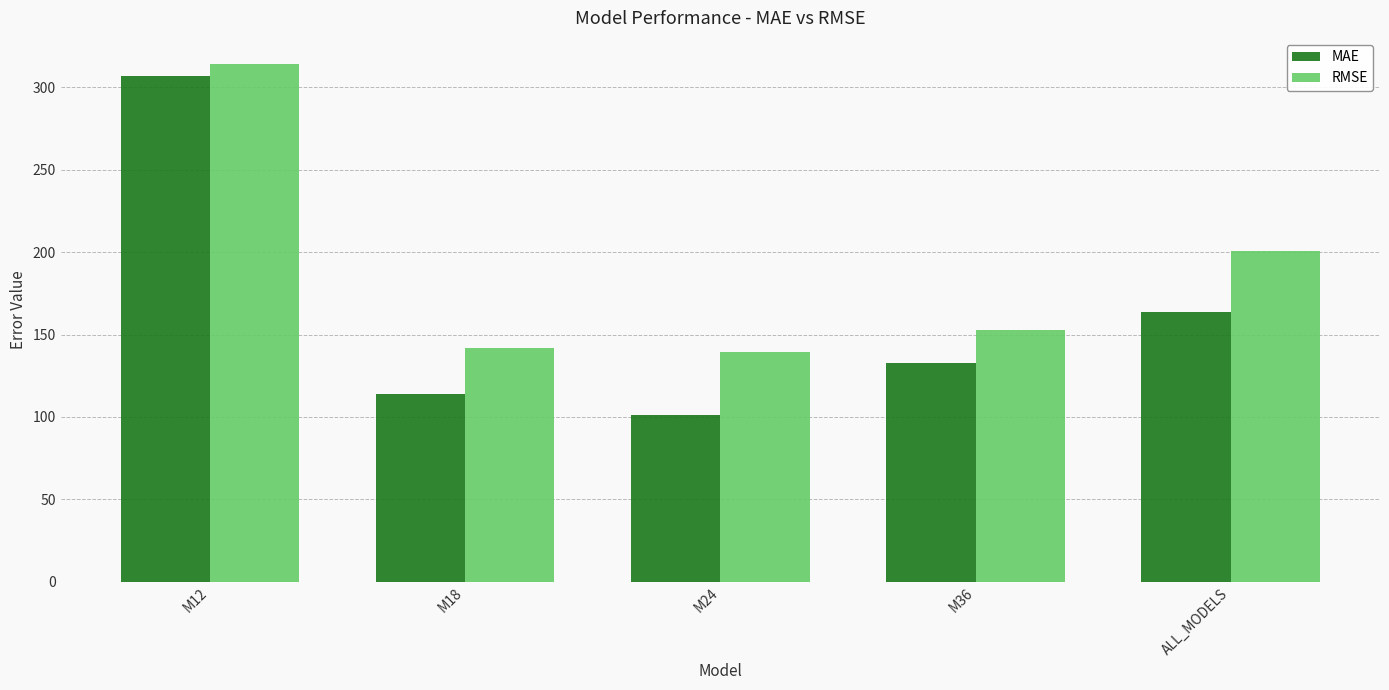

What is the label of the 3rd bar from the right?

M24